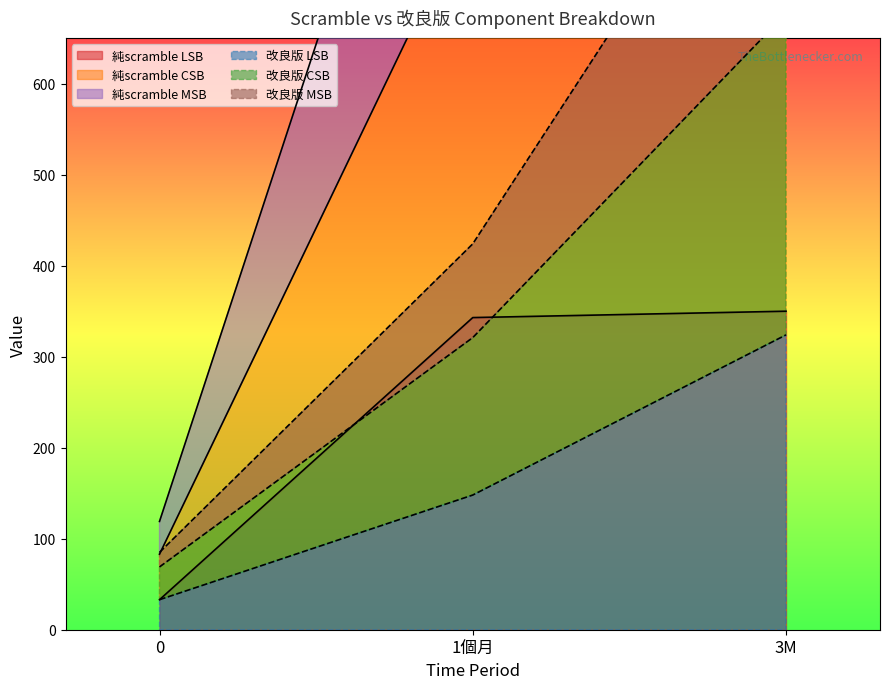

What is the greatest value displayed?

1399